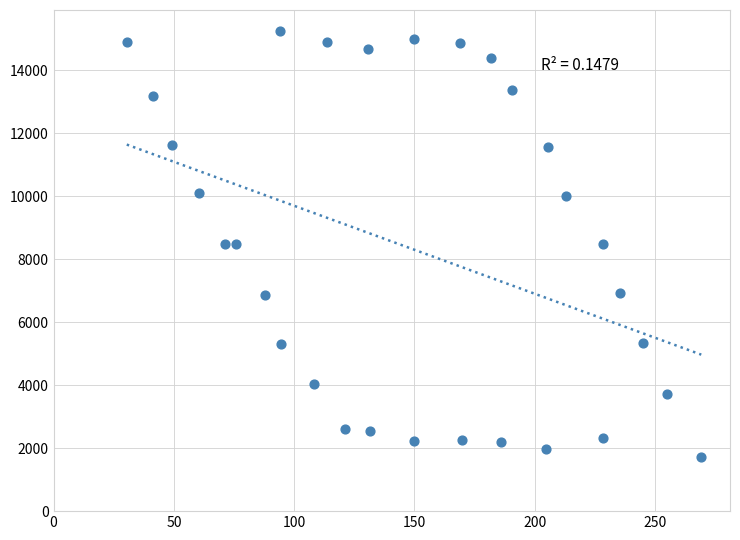

What is the range of X values (max minus min)?

238.9